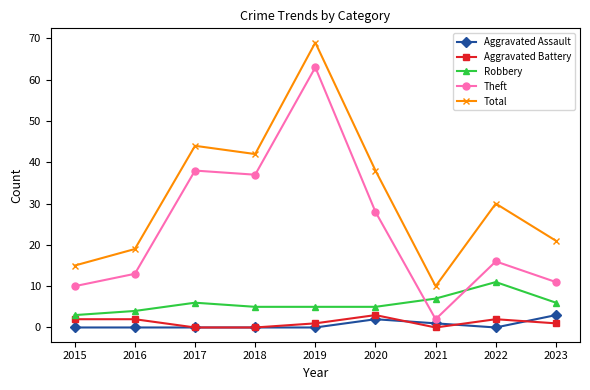

What is the sum of all Robbery values?

52